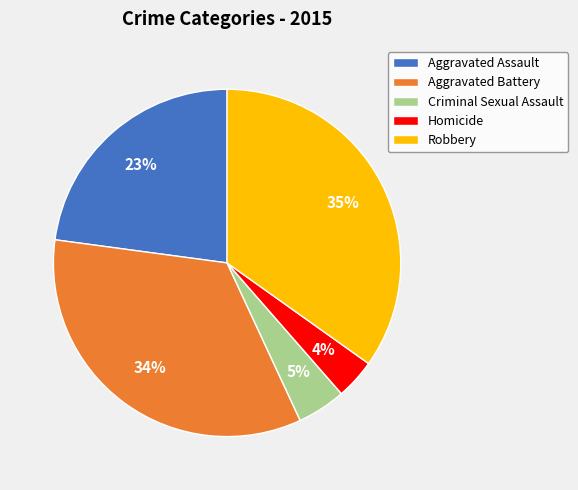

Combined, do Homicide and Criminal Sexual Assault account for over 50%?

No